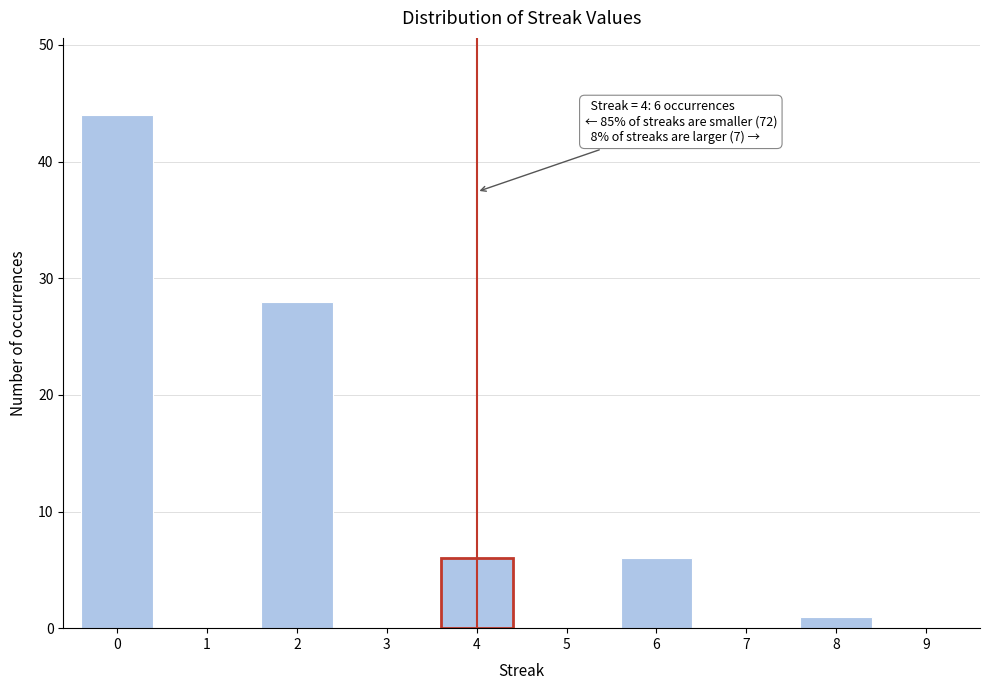

Reading left to right, list all the values displayed in this chart.

0=44	1=0	2=28	3=0	4=6	5=0	6=6	7=0	8=1	9=0